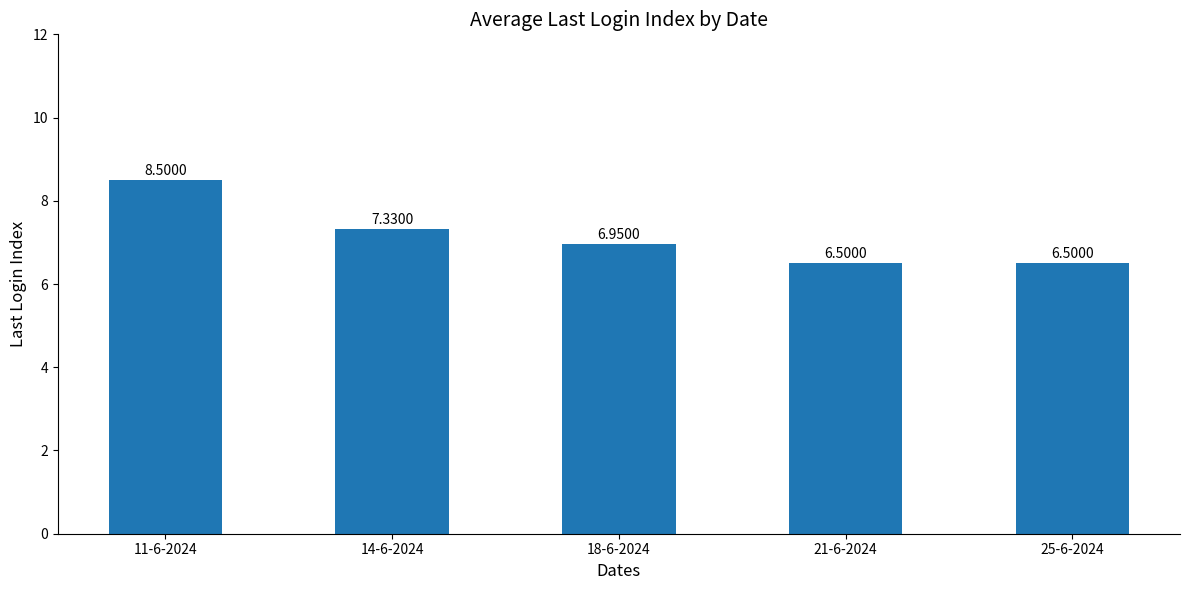

What is the change in value from 14-6-2024 to 25-6-2024?

-0.8